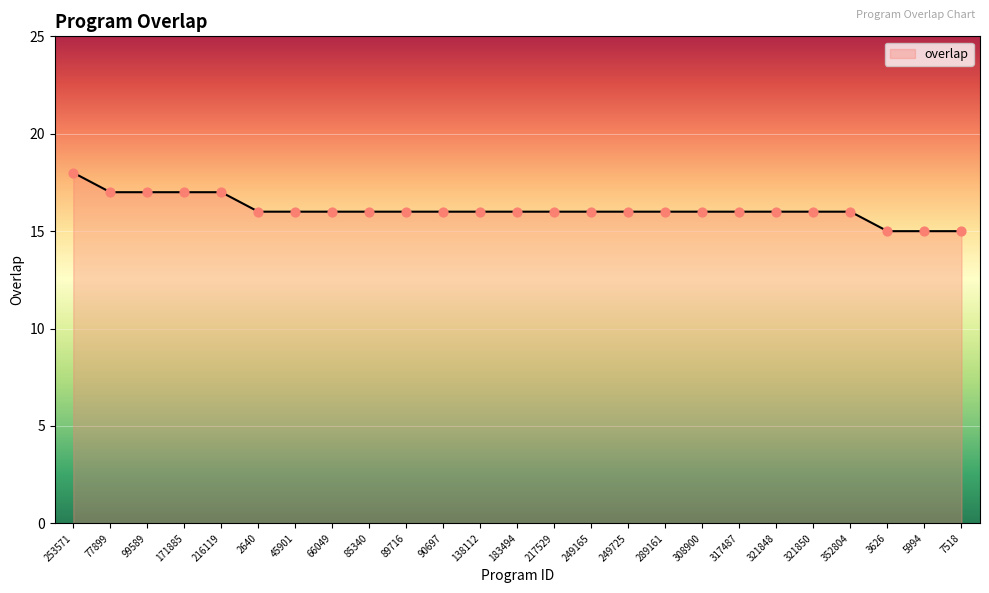

What is the change in value from 77899 to 249725?

-1